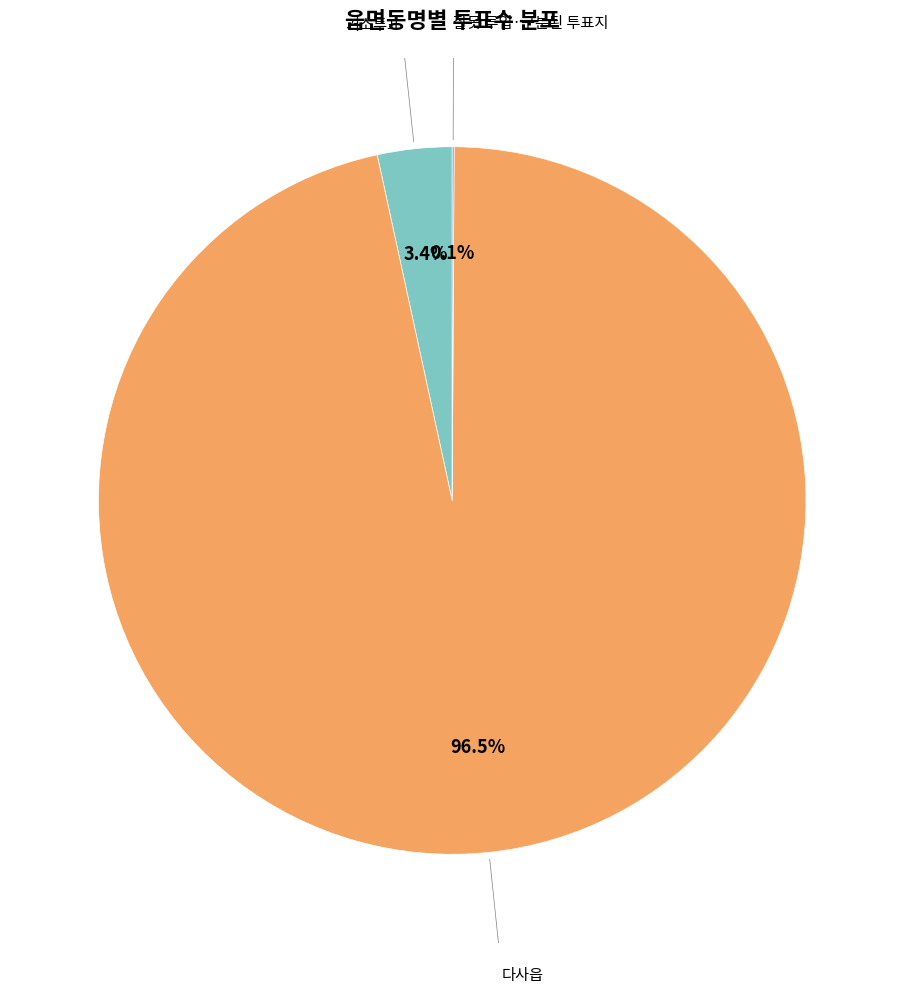

What is the largest slice in the pie chart?

다사읍